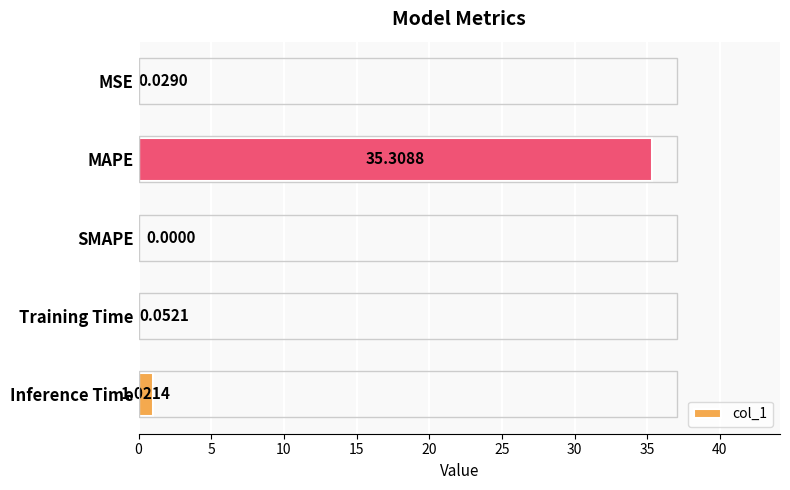

Which category has the highest value across all series?

MAPE